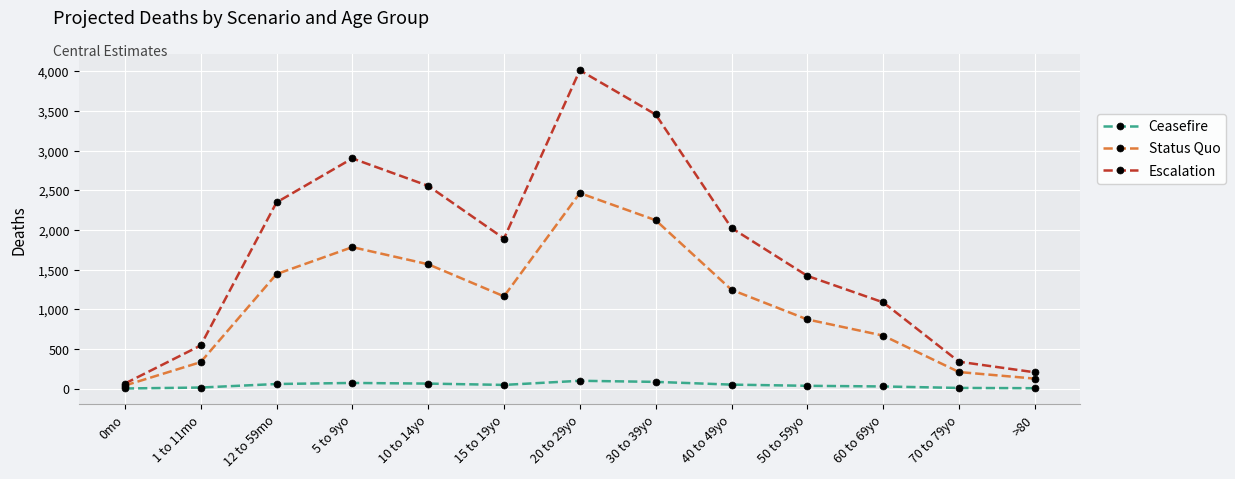

What are all the series names shown in the legend?

Ceasefire, Status Quo, Escalation